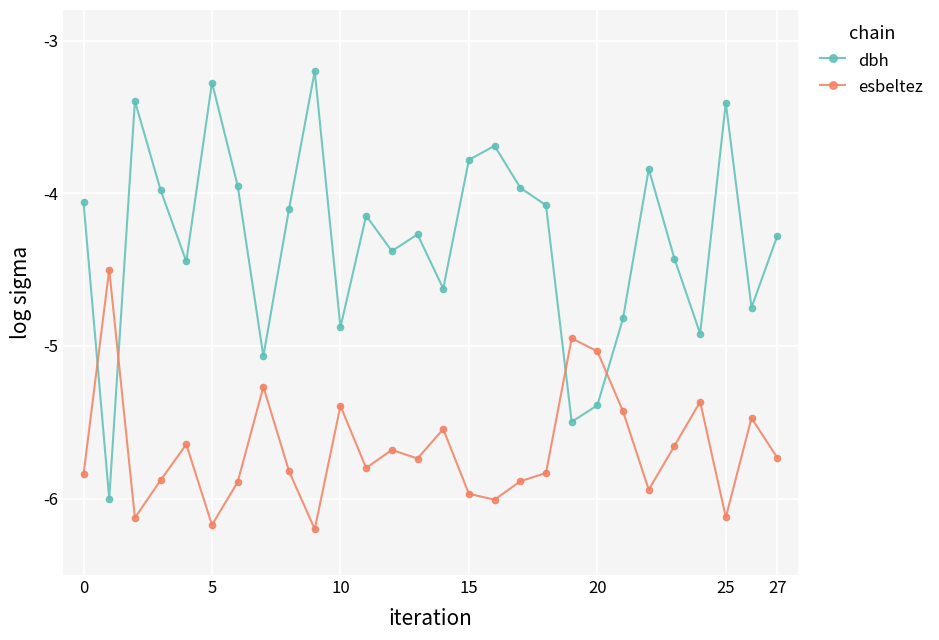

Which series has the largest total across all categories?

dbh